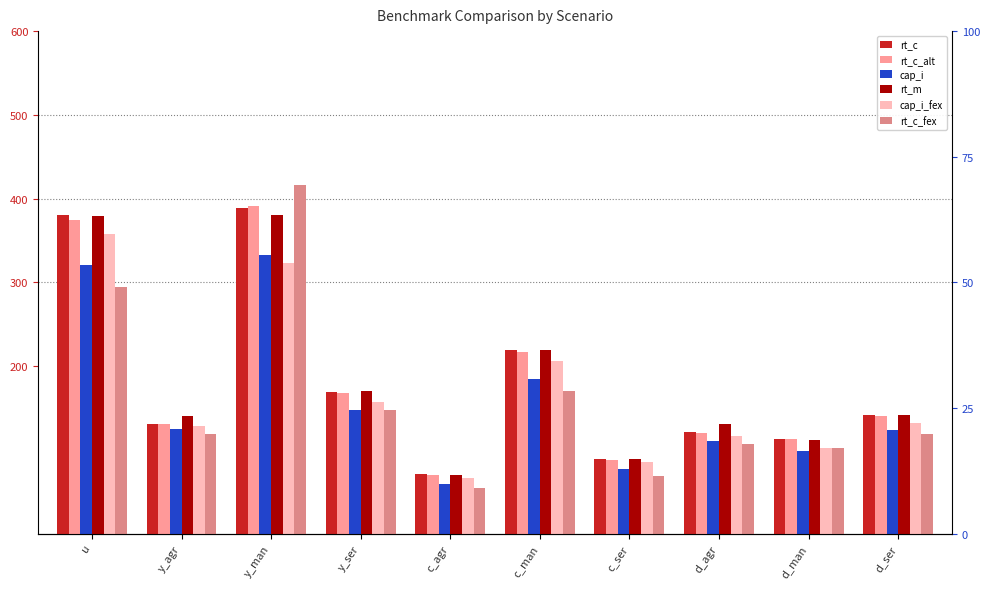

What is the lowest value of the cap_i_fex series?

66.5